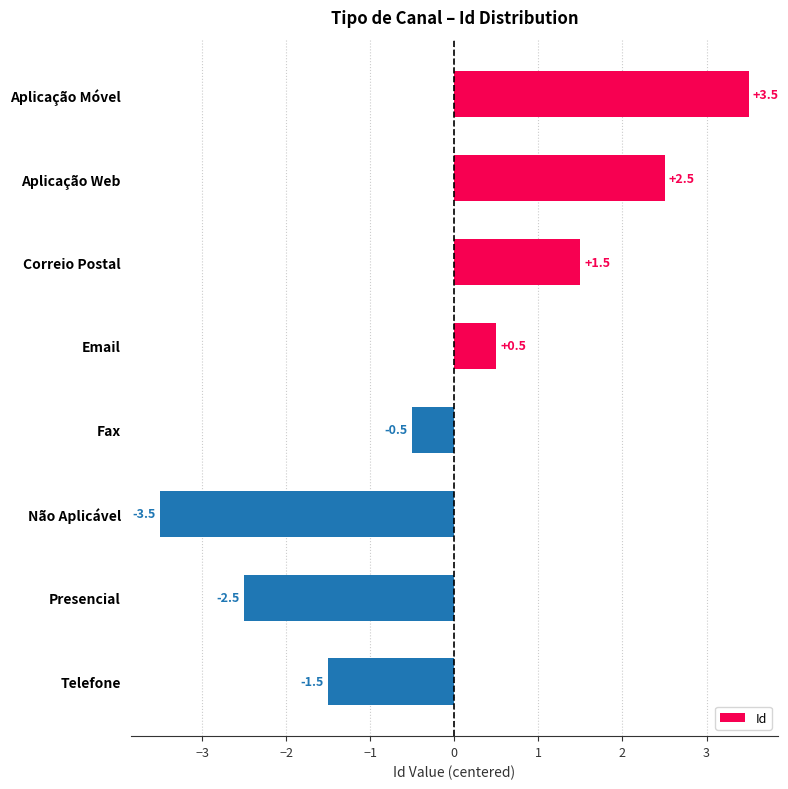

How many positive values are there?

4